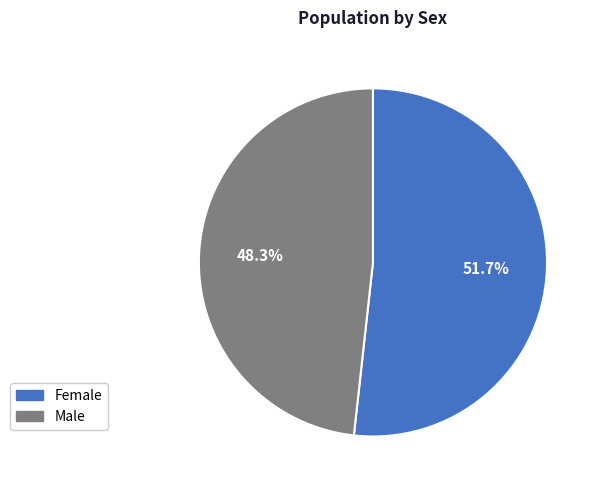

Do Male and Female together represent more than half of the pie?

Yes